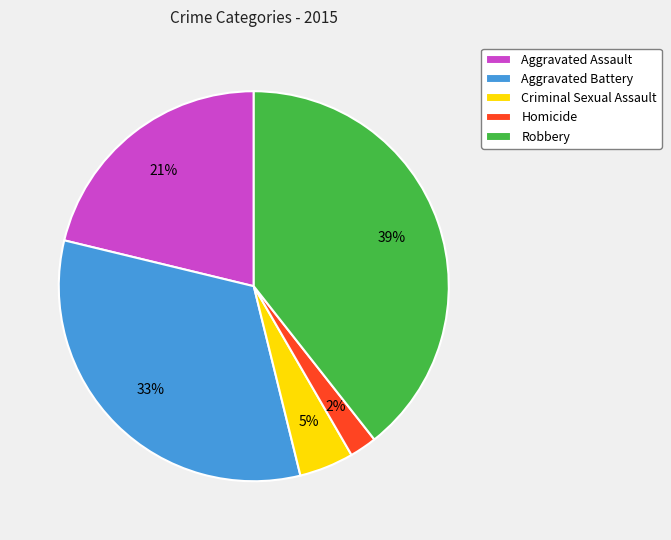

Rank the categories by value from lowest to highest.

Homicide, Criminal Sexual Assault, Aggravated Assault, Aggravated Battery, Robbery